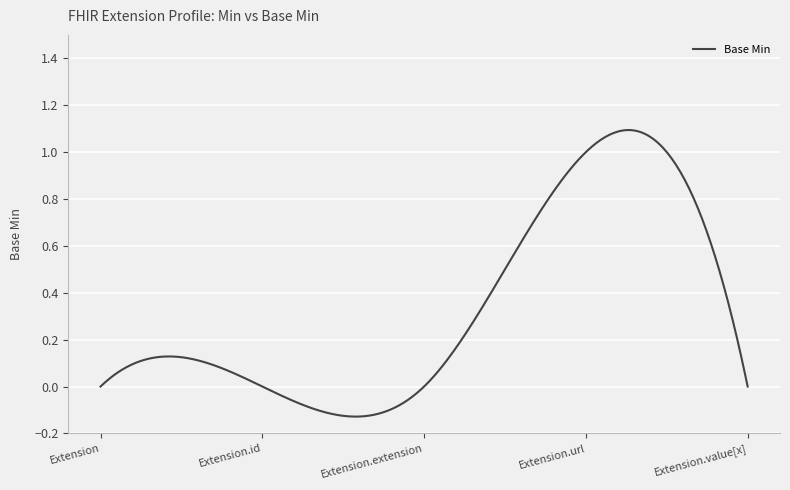

List the labels in order of value, largest first.

Extension.url, Extension, Extension.id, Extension.extension, Extension.value[x]